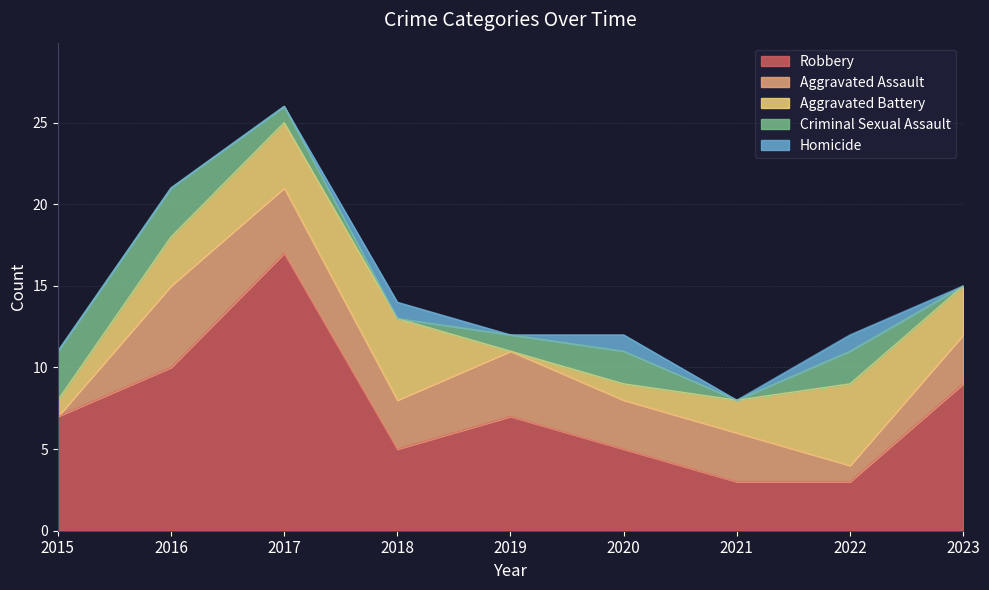

How many times do Aggravated Assault and Criminal Sexual Assault cross each other?

3